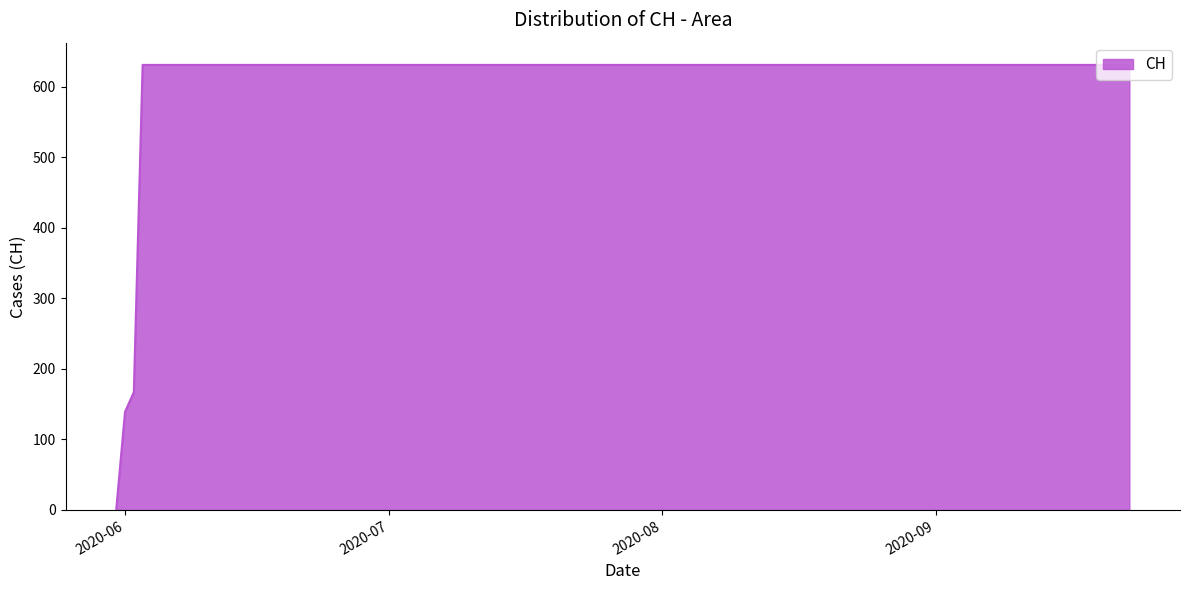

What is the maximum value shown in the chart?

631